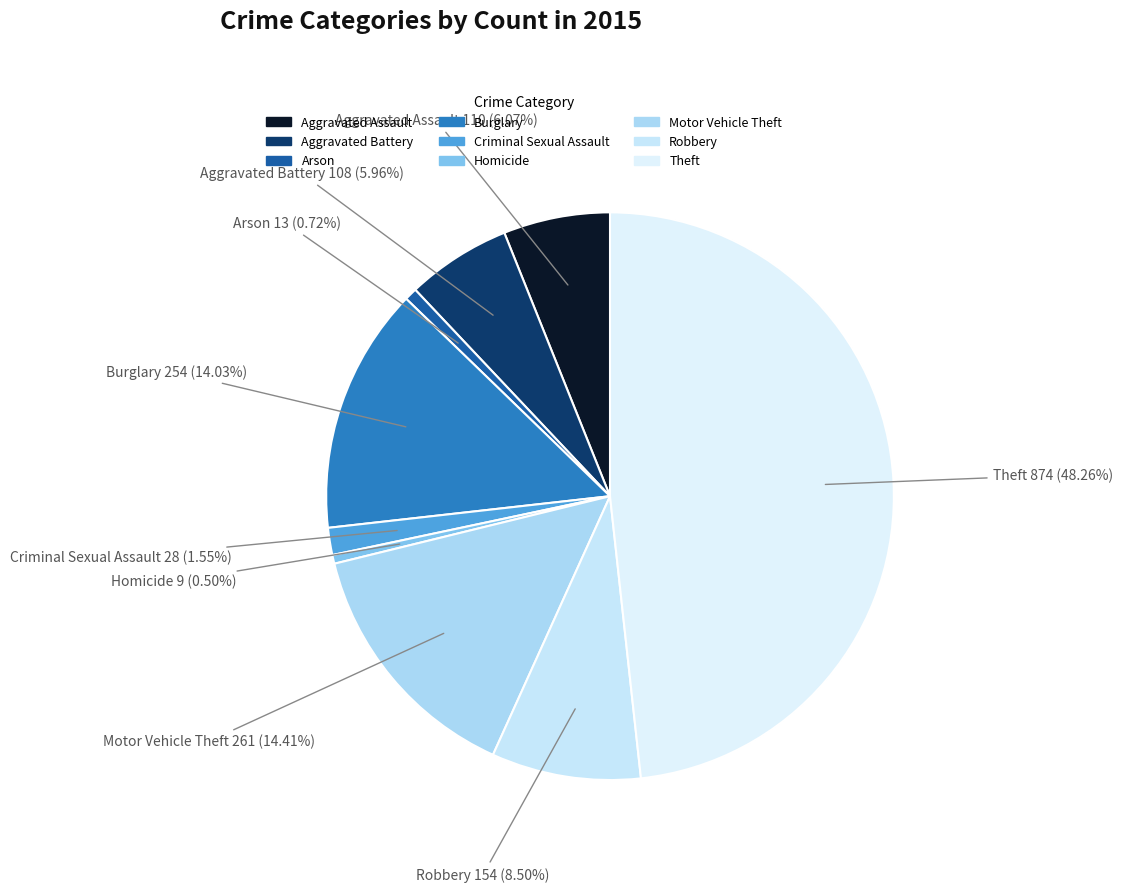

How many slices are in this pie chart?

9